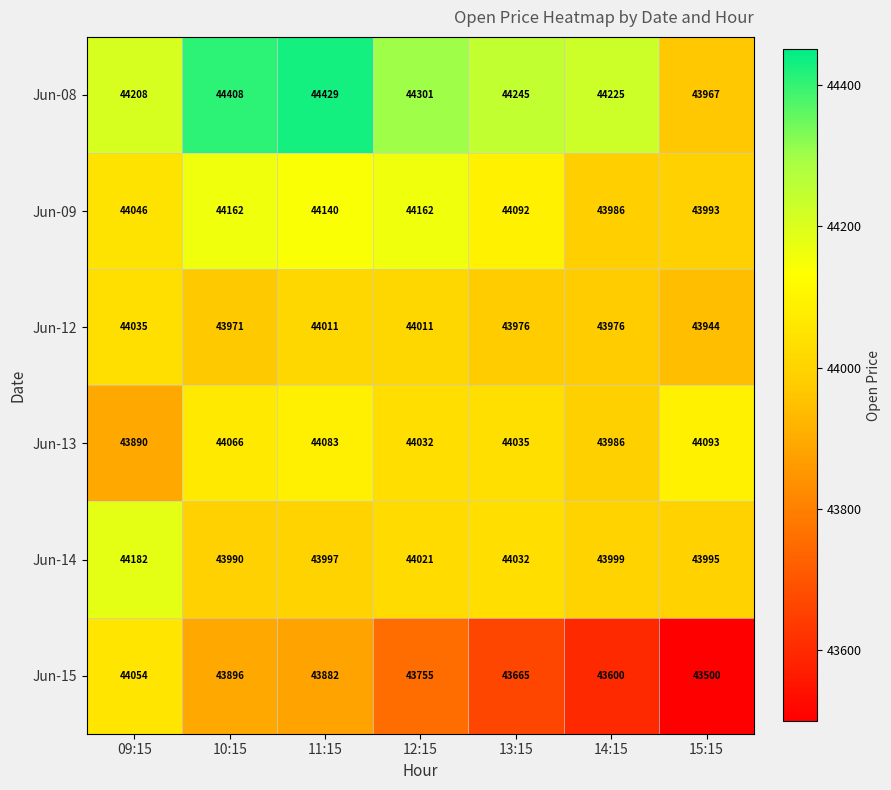

What is the maximum value shown in the chart?

44429